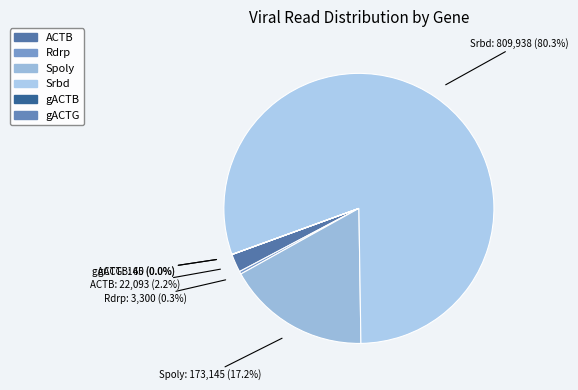

What is the largest slice in the pie chart?

Srbd